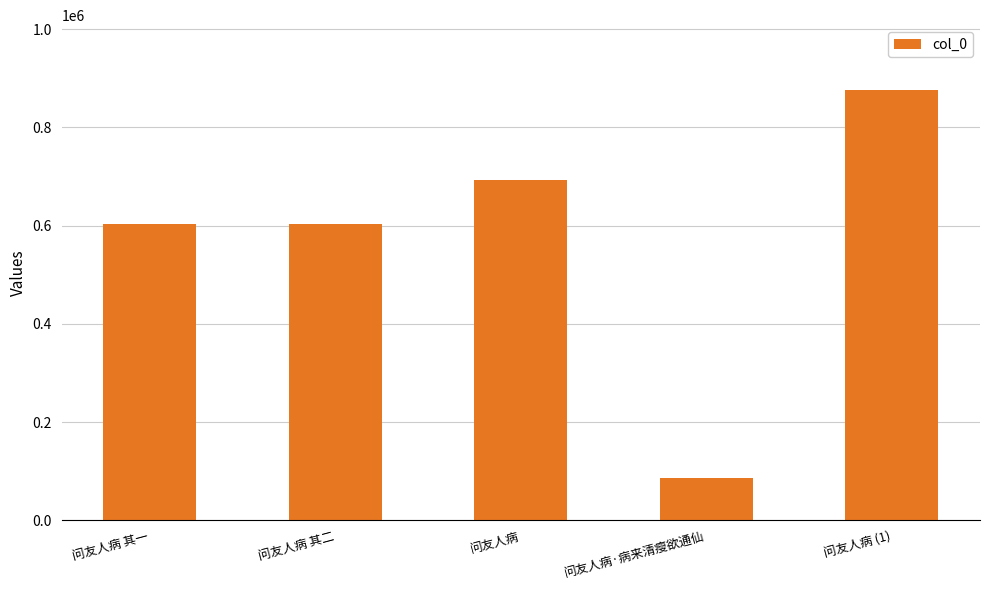

What is the difference between the maximum and minimum values?

790163